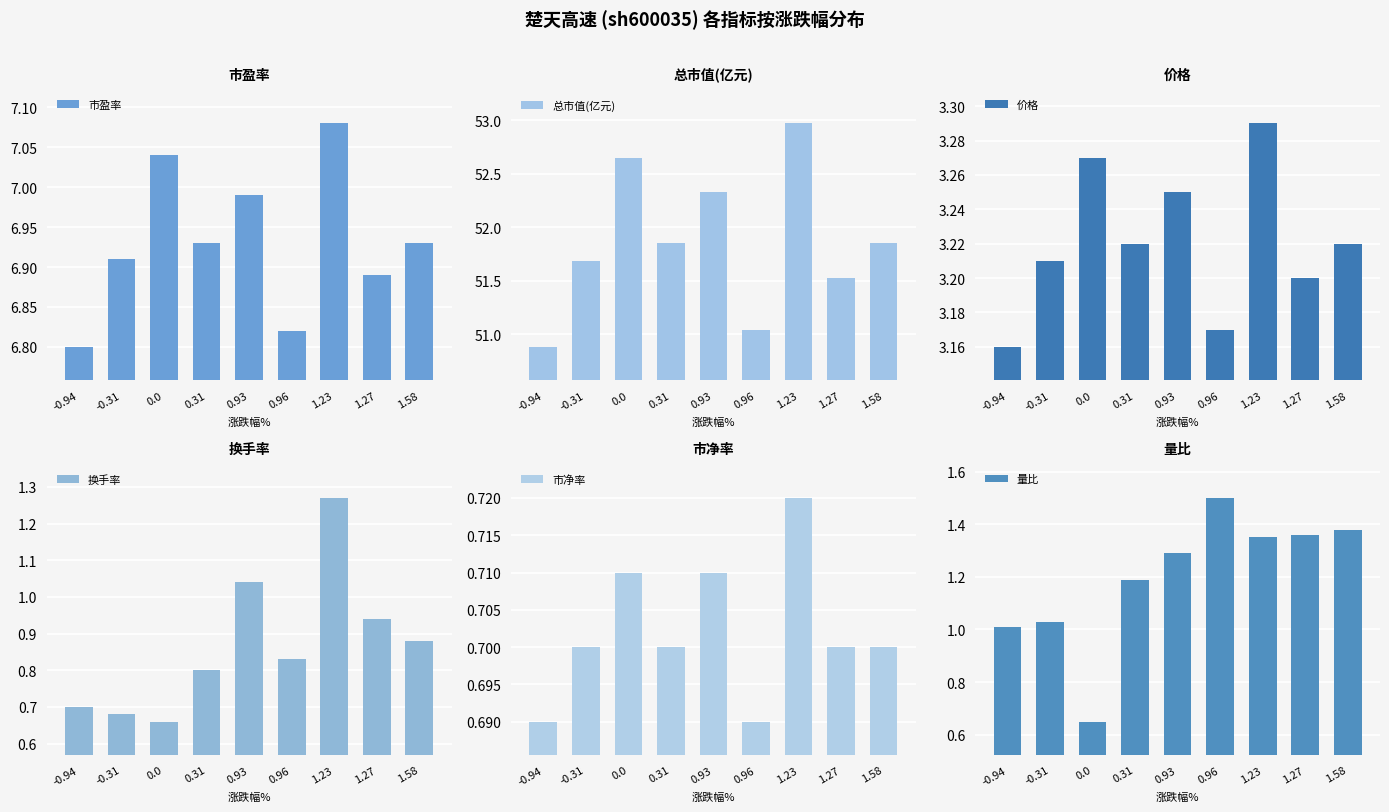

True or false: 换手率 has a value of 0.3 at 0.31.

False